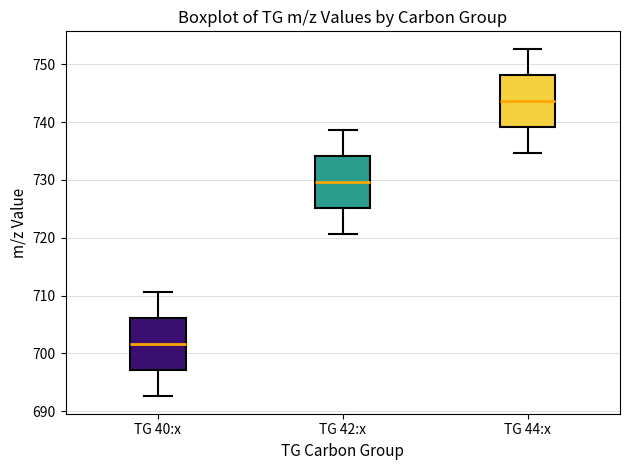

Which box's median line is the lowest?

TG 40:x